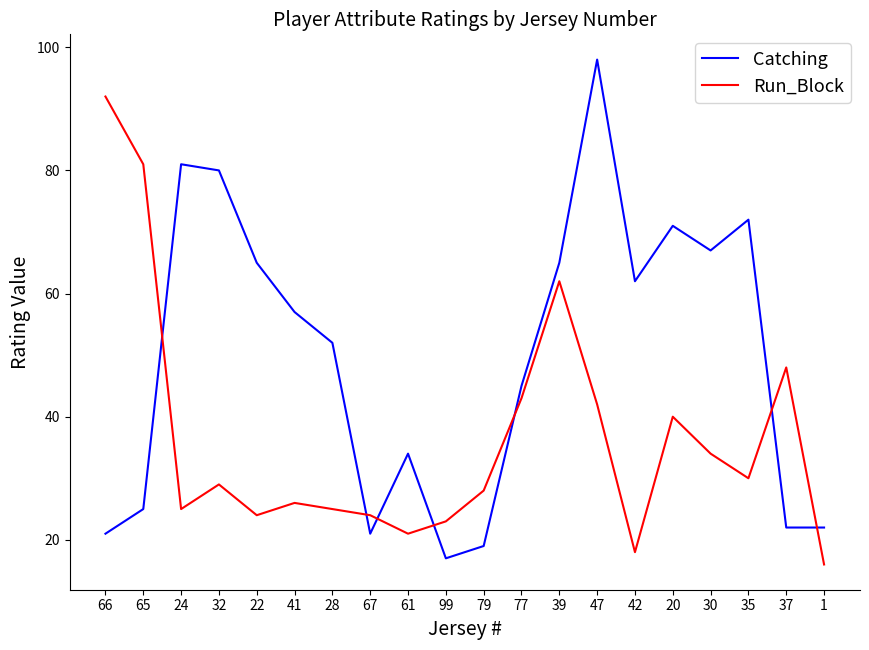

What position from the right is 30?

4